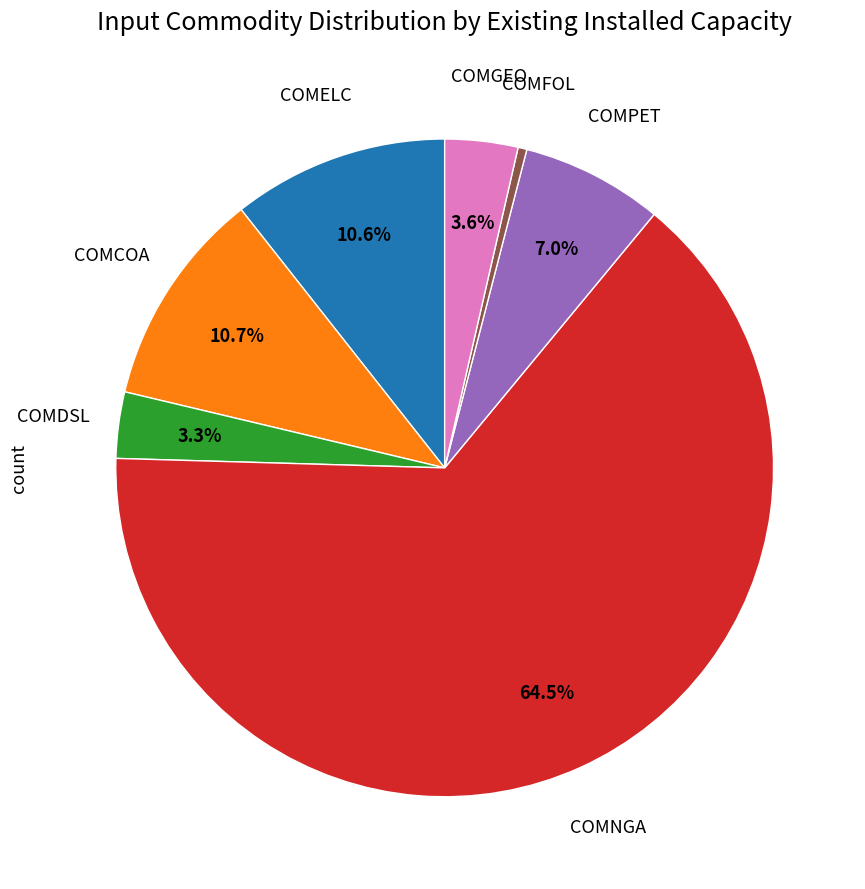

Does any single category account for the majority?

Yes